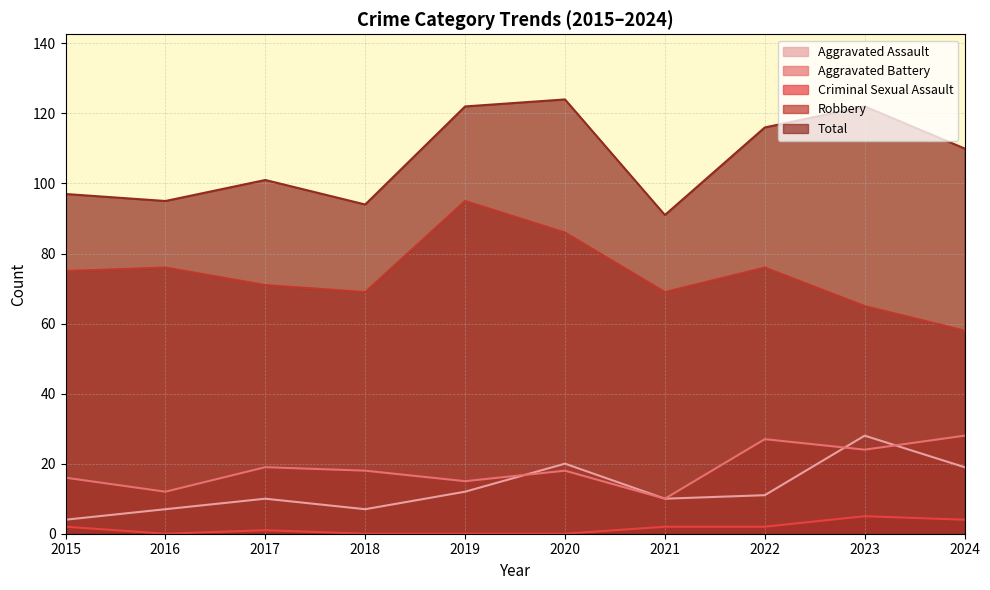

Where is the first local maximum for Robbery?

2016